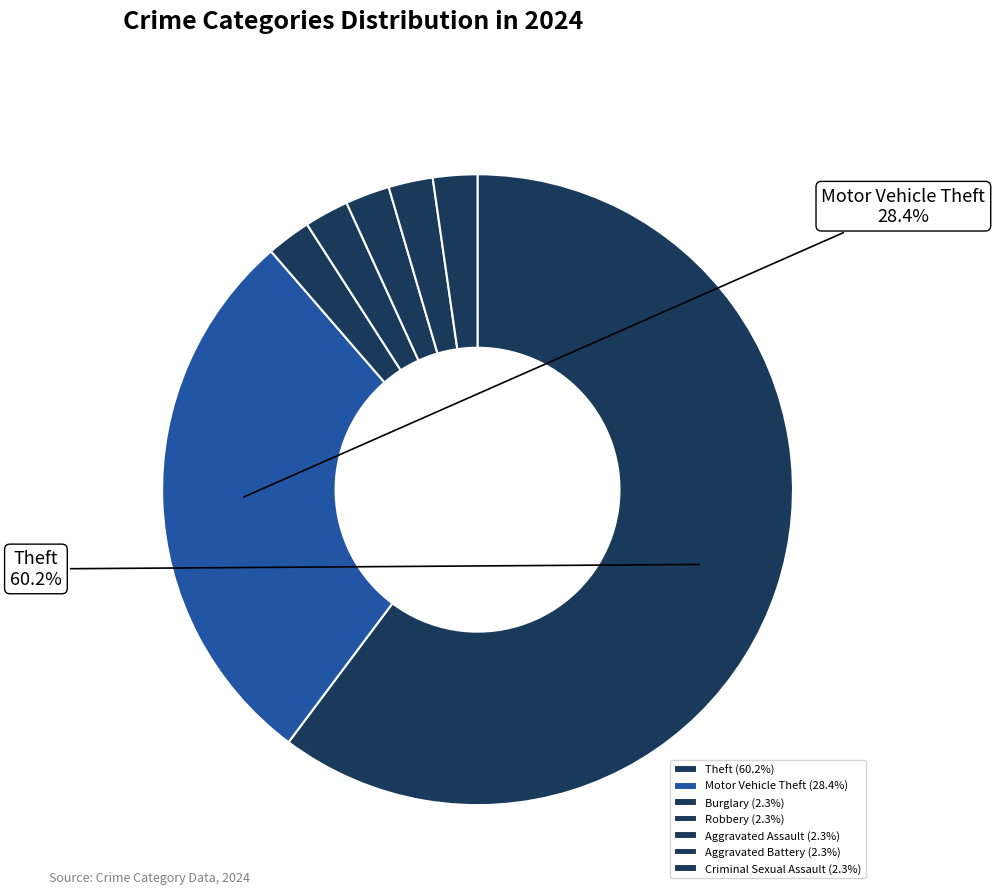

What is the total percentage of Aggravated Assault and Motor Vehicle Theft?

30.7%